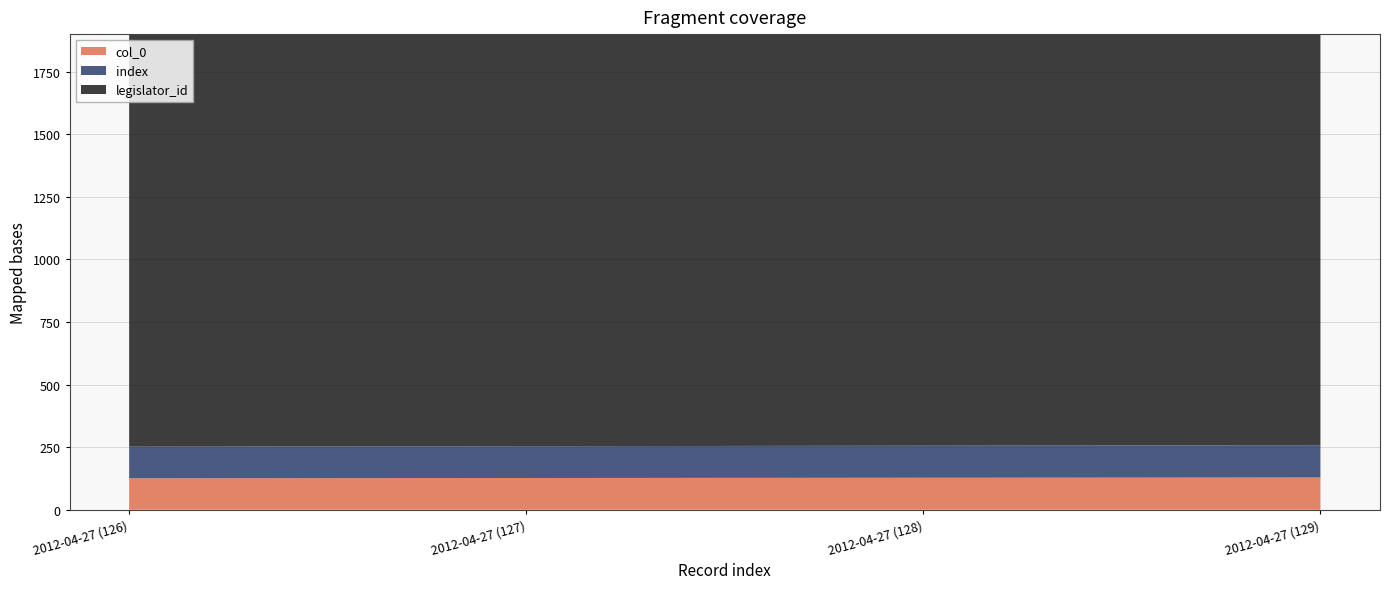

Reading left to right, list all the values displayed in this chart.

col_0: 2012-04-27 (126)=126	2012-04-27 (127)=127	2012-04-27 (128)=128	2012-04-27 (129)=129
index: 2012-04-27 (126)=126	2012-04-27 (127)=127	2012-04-27 (128)=128	2012-04-27 (129)=129
legislator_id: 2012-04-27 (126)=1720	2012-04-27 (127)=1720	2012-04-27 (128)=1720	2012-04-27 (129)=1720